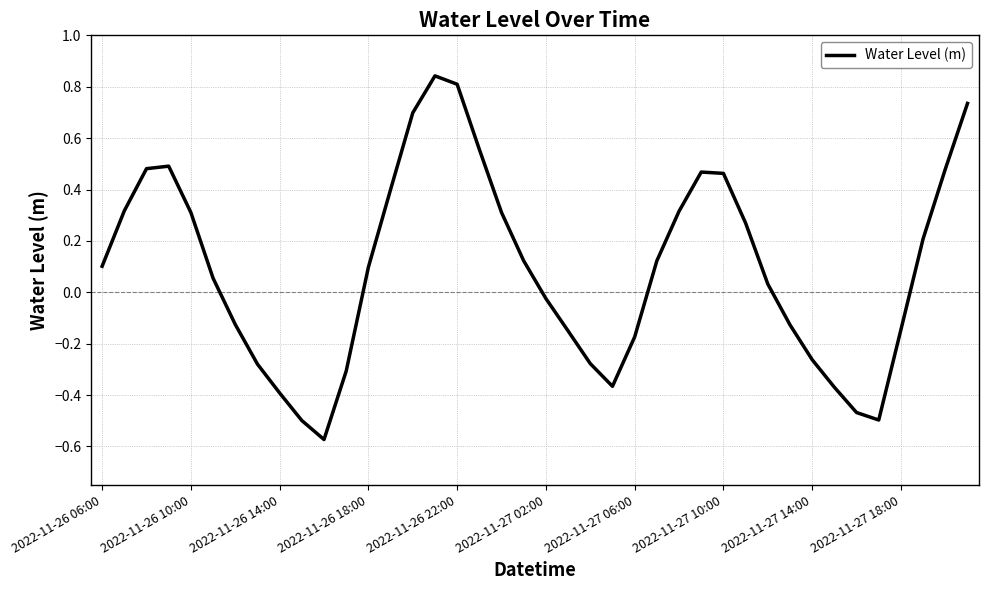

What is the difference between the maximum and minimum values?

1.4